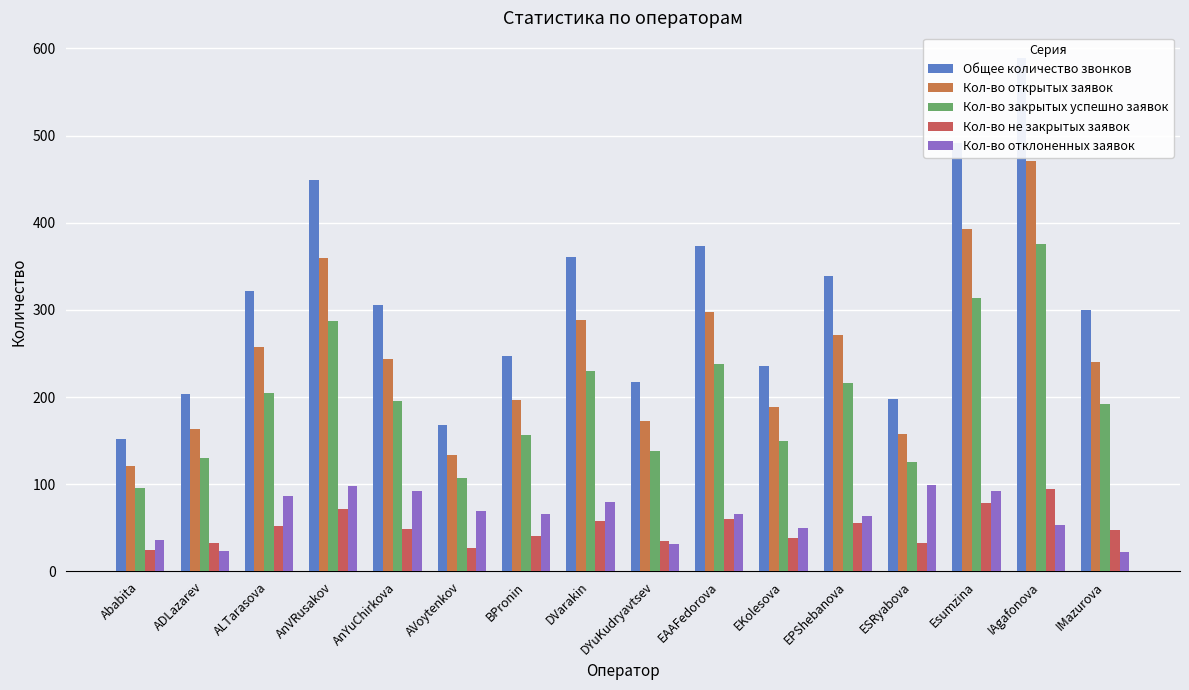

What is the average value of the Кол-во закрытых успешно заявок series?

197